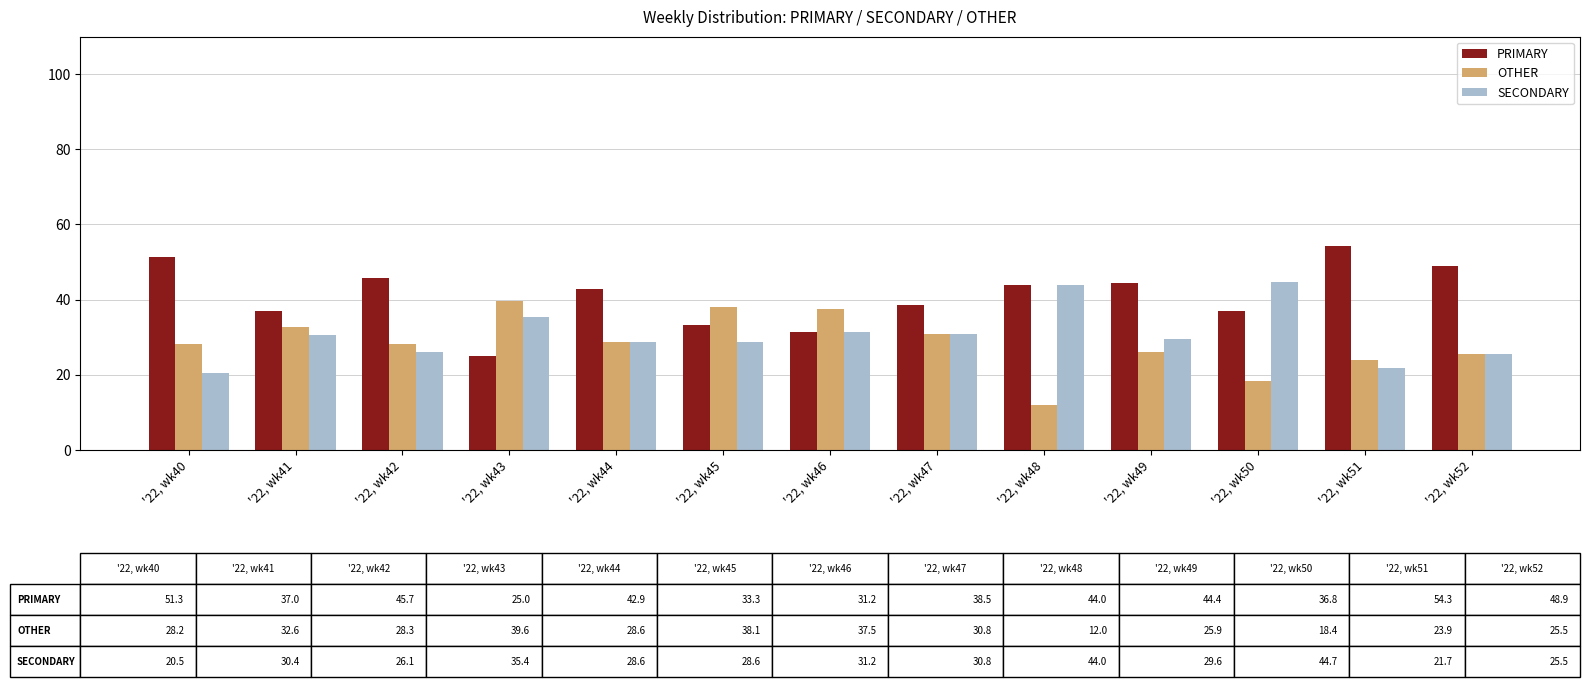

Is it true that PRIMARY equals 44.0 at '22, wk48?

True